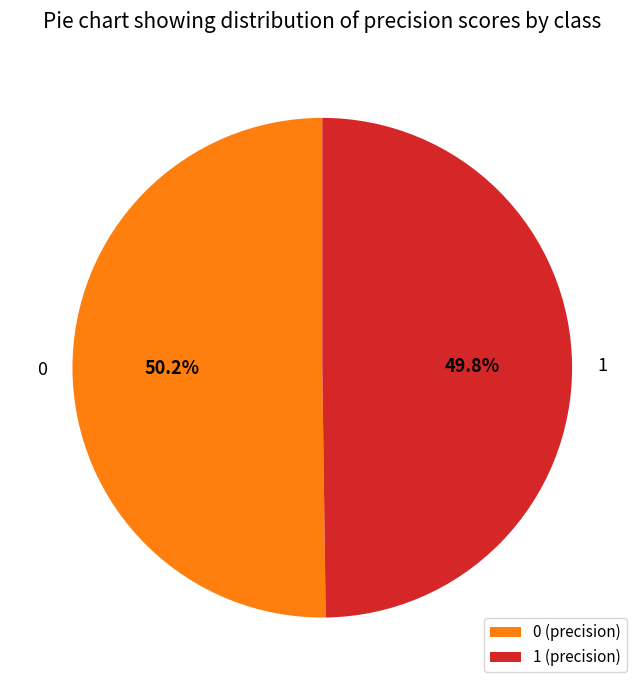

How many slices are in this pie chart?

2